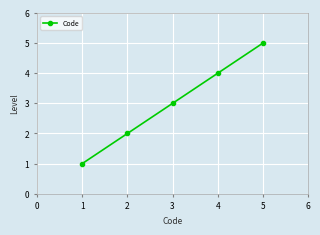

True or false: the data has more than 2 interior local peaks.

False